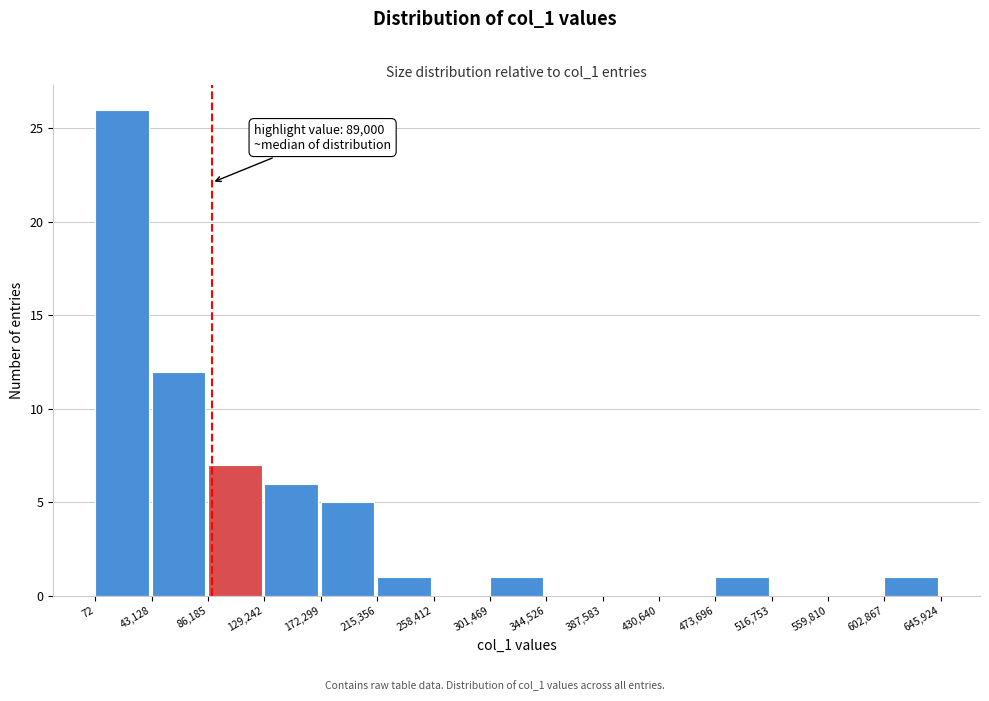

Which range on the x-axis has the tallest bar?

72 to 43,128